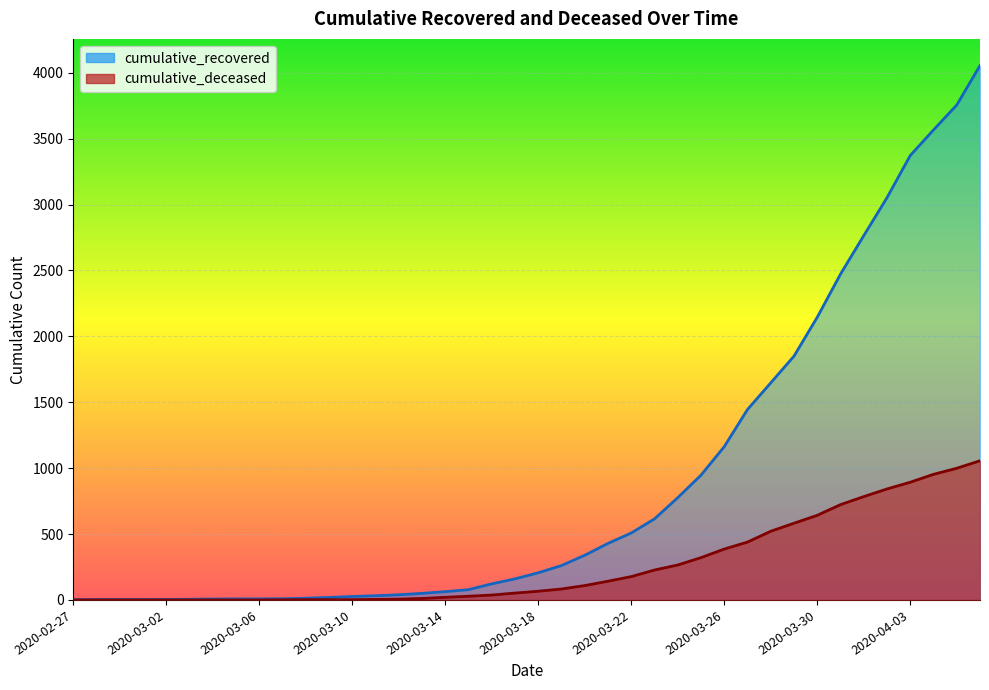

The value of cumulative_deceased at 2020-03-14 is 20. True or false?

True